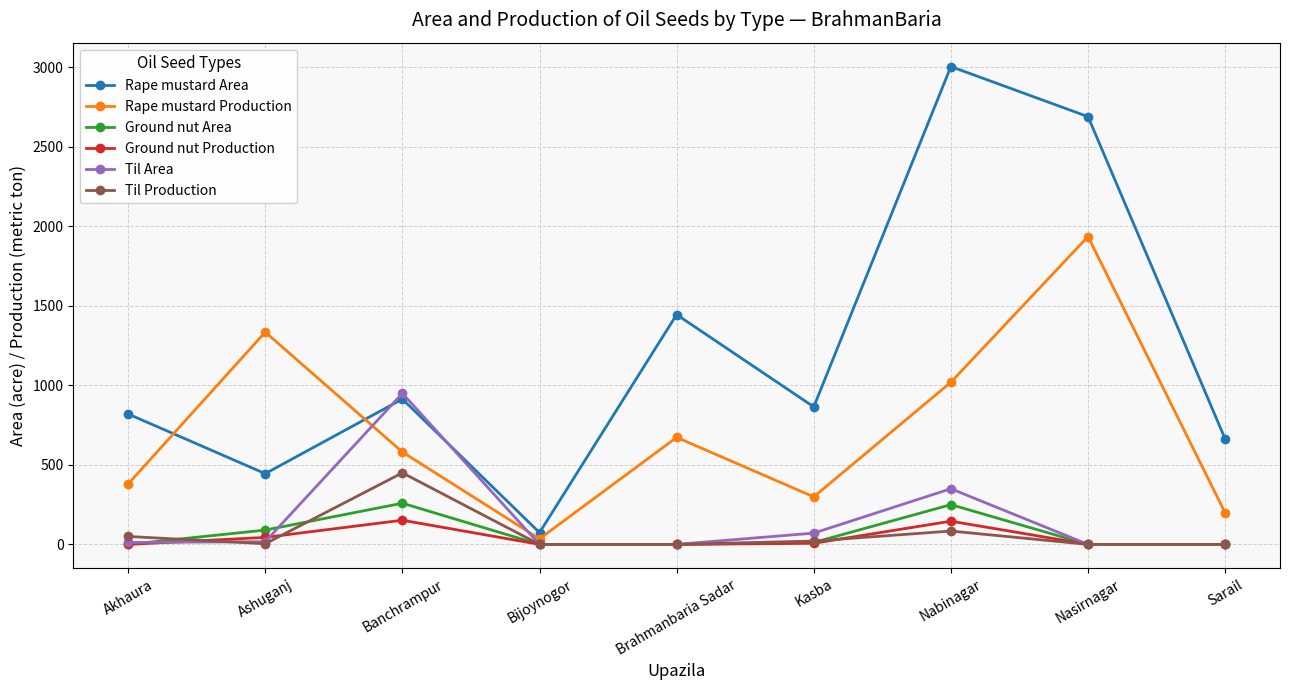

Where is the first local maximum for Til Production?

Banchrampur